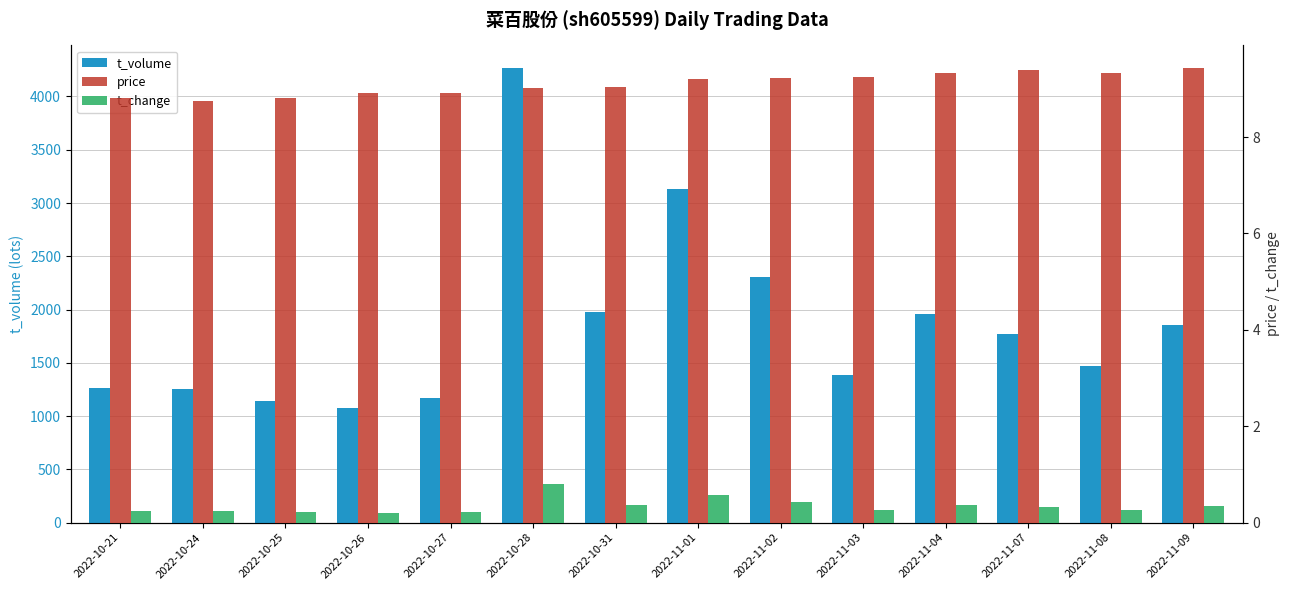

What is the label of the 11th bar from the left?

2022-11-04